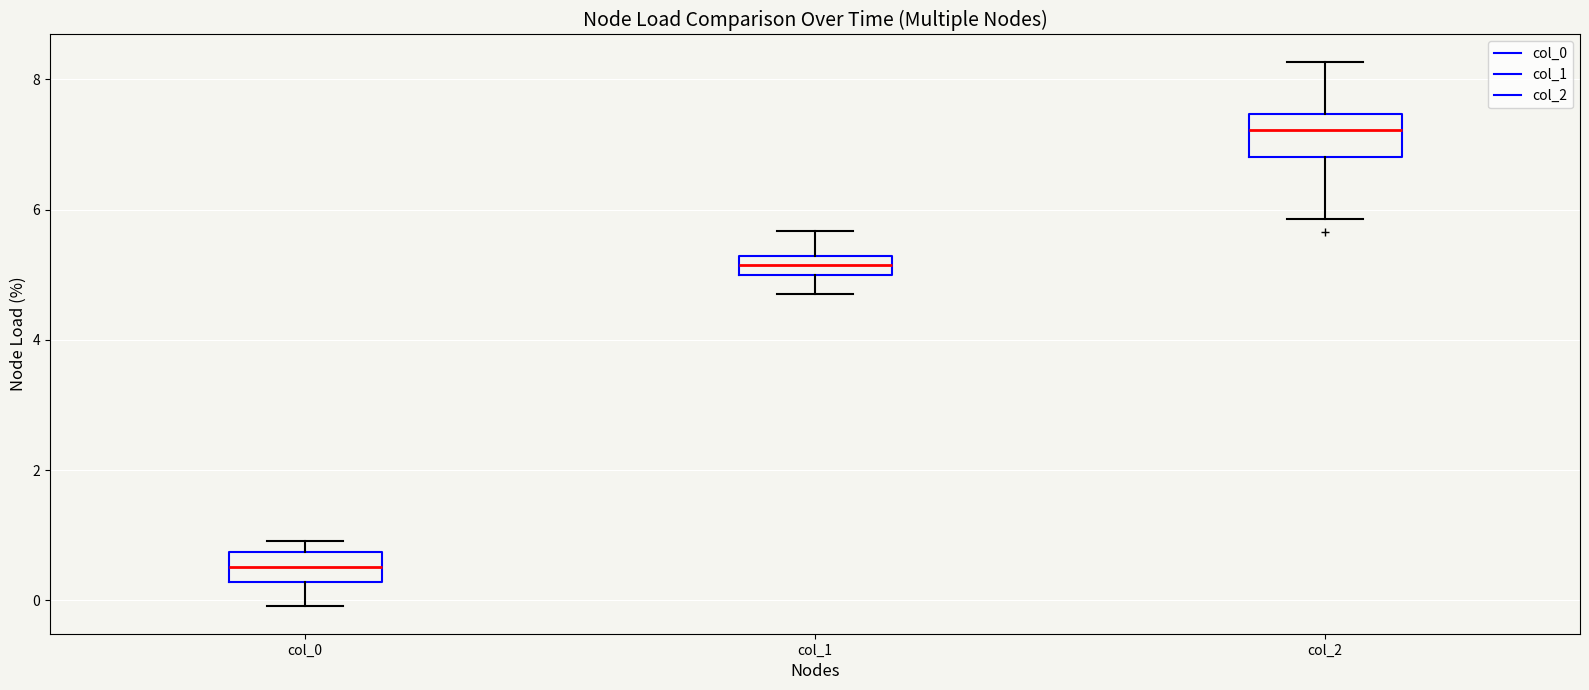

Where does the median line of the box for col_2 sit on the y-axis? The values are not printed on the chart, so give them approximately, as read against the axis.

7.2